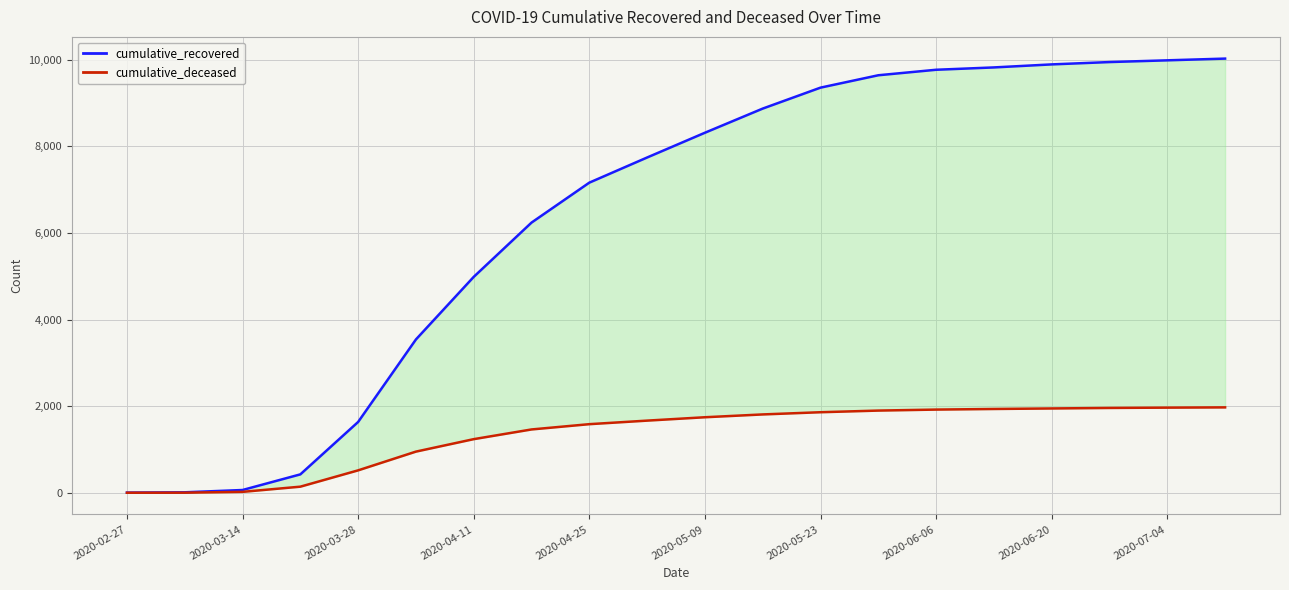

How many data points in cumulative_deceased are less than 1744?

10